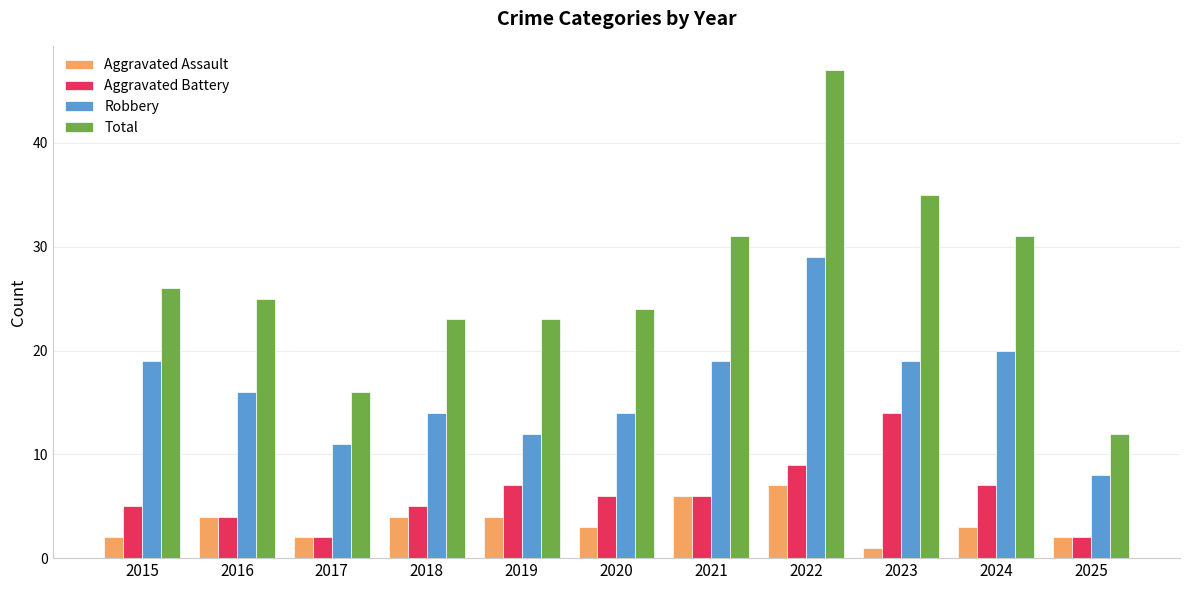

At 2018, list the series in order from smallest to largest.

Aggravated Assault, Aggravated Battery, Robbery, Total